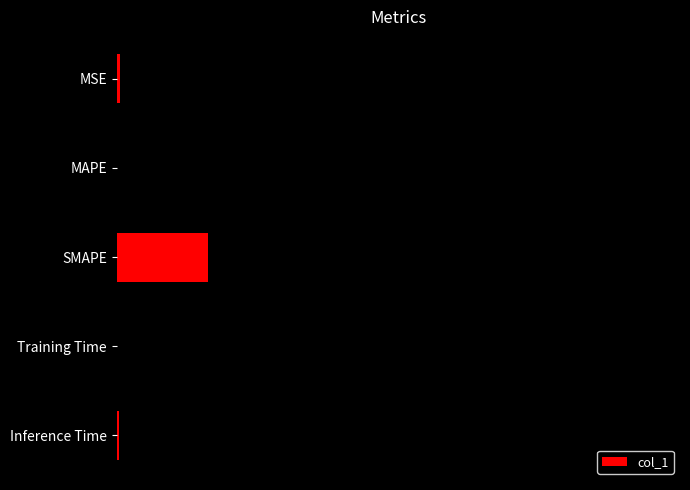

What is the sum of all values?

2.3